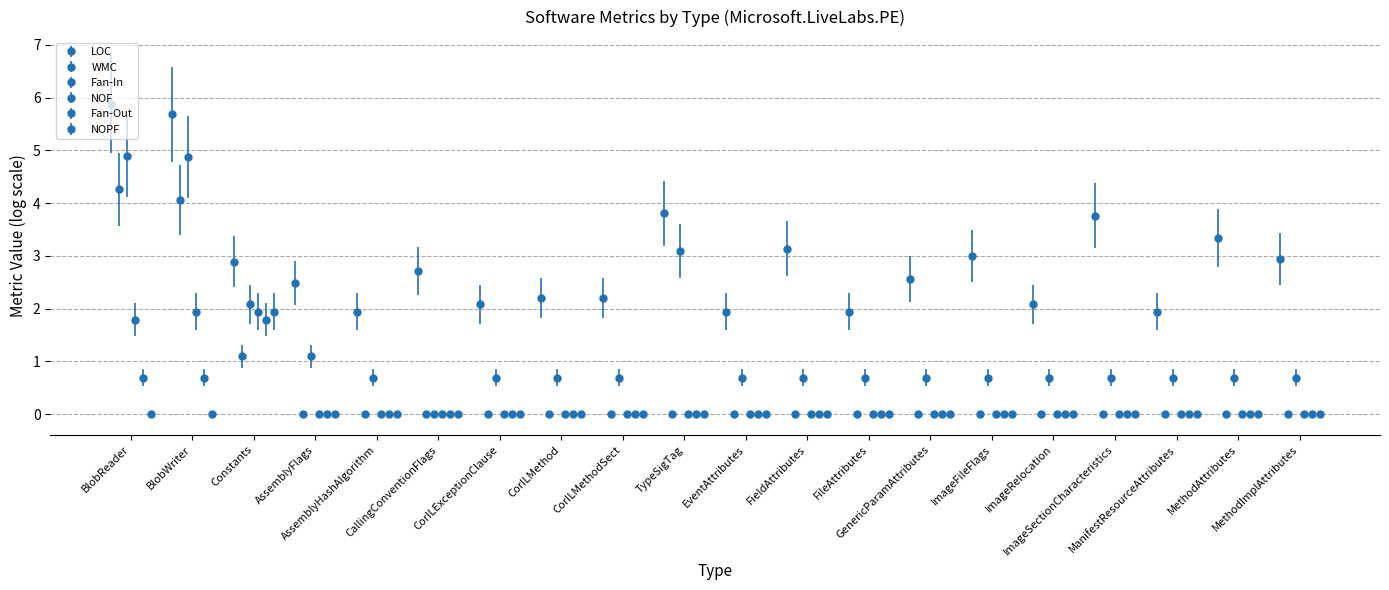

Which series has the largest range (max minus min)?

WMC